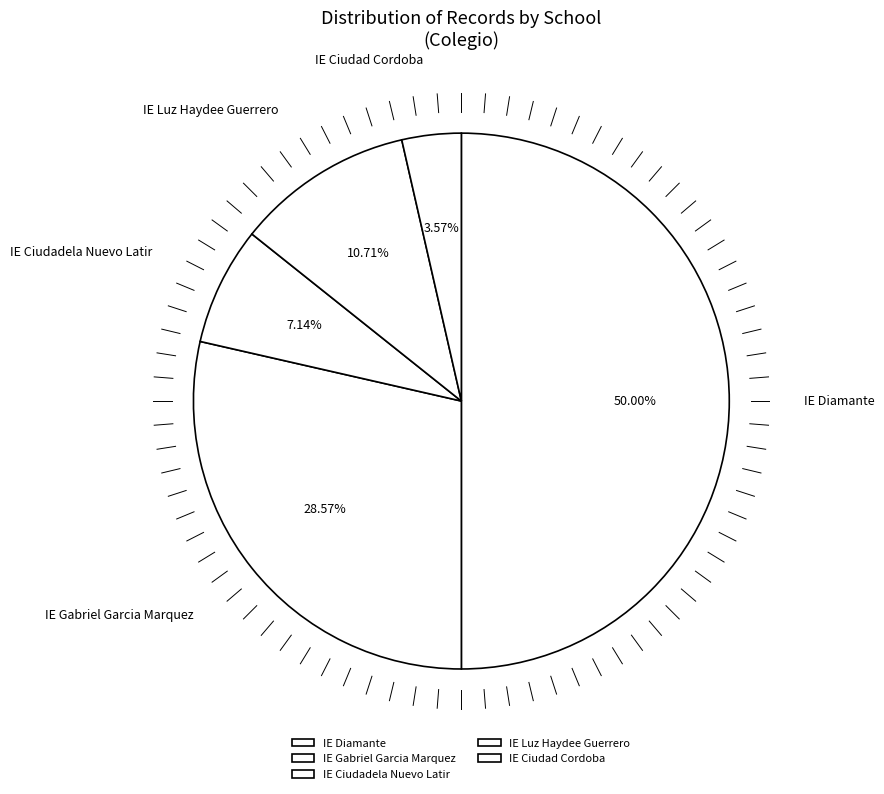

Approximately how many times larger is the value at IE Ciudadela Nuevo Latir compared to IE Ciudad Cordoba?

2.0